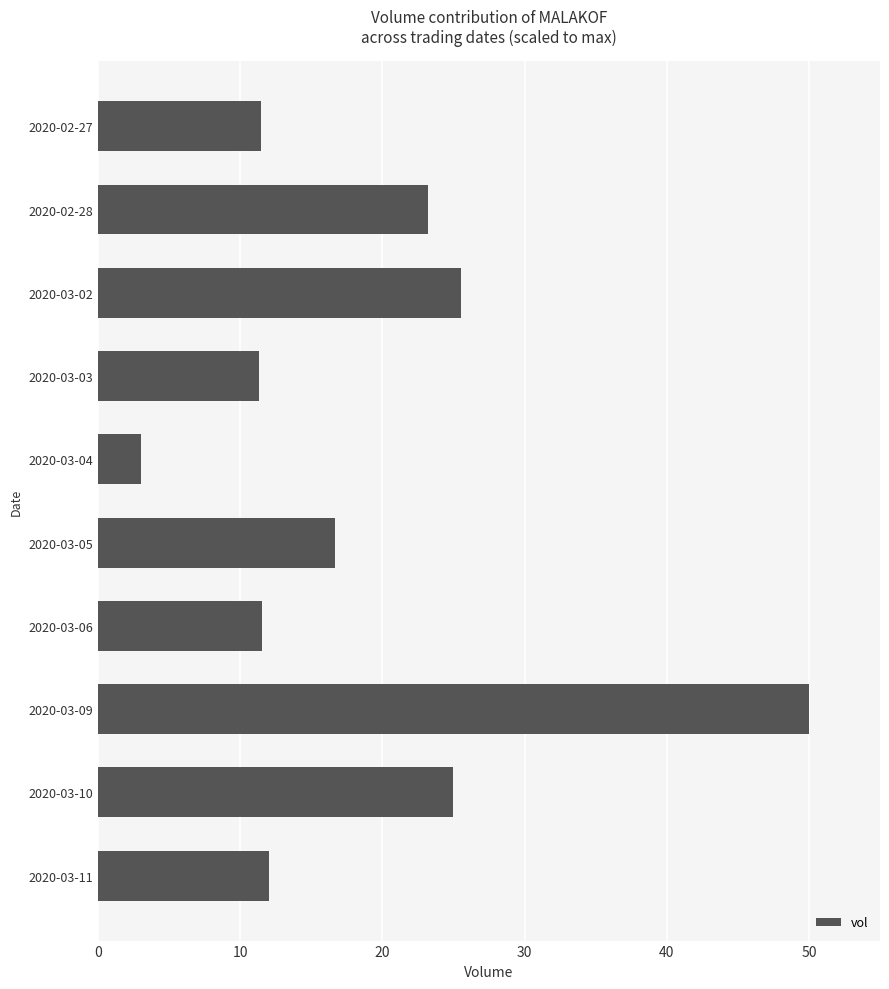

Between 2020-03-04 and 2020-03-06, which is larger?

2020-03-06